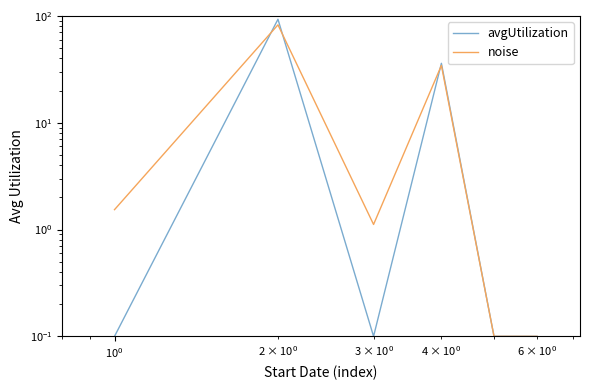

What is the sum of all noise values?

119.7